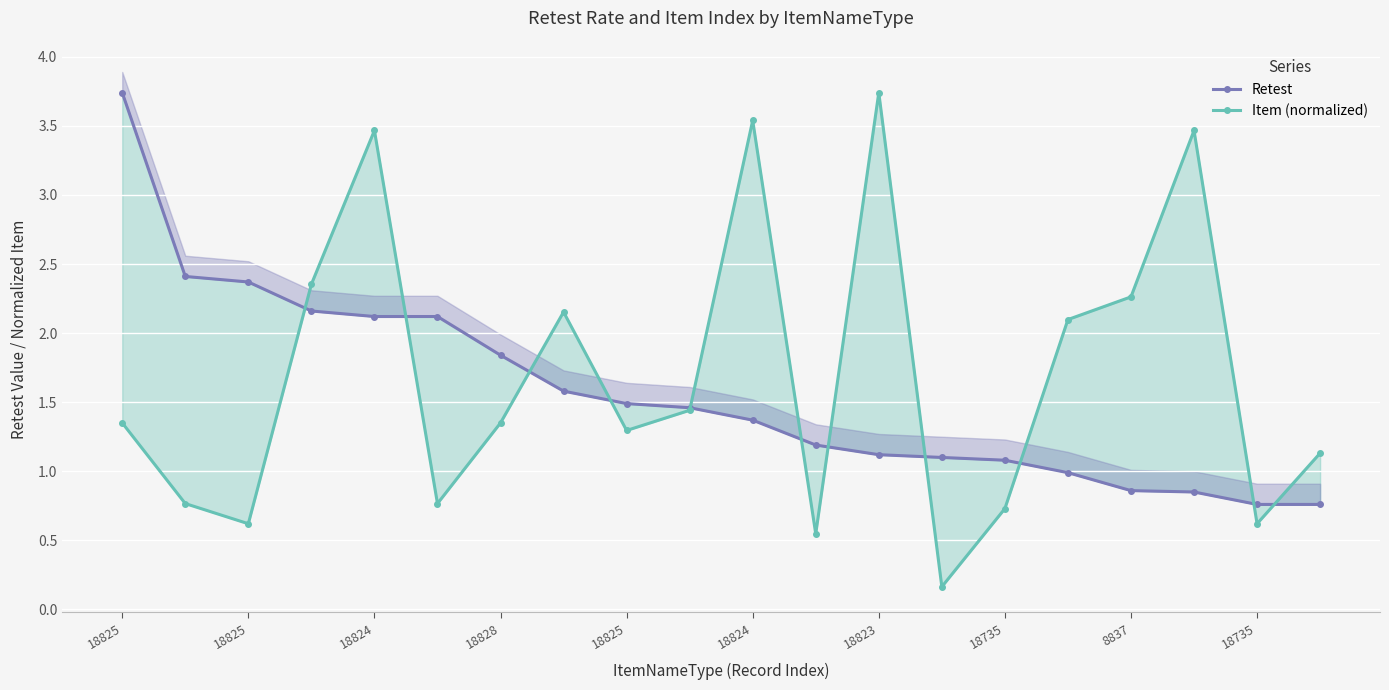

True or false: Item (normalized) has more than 2 interior local peaks.

True